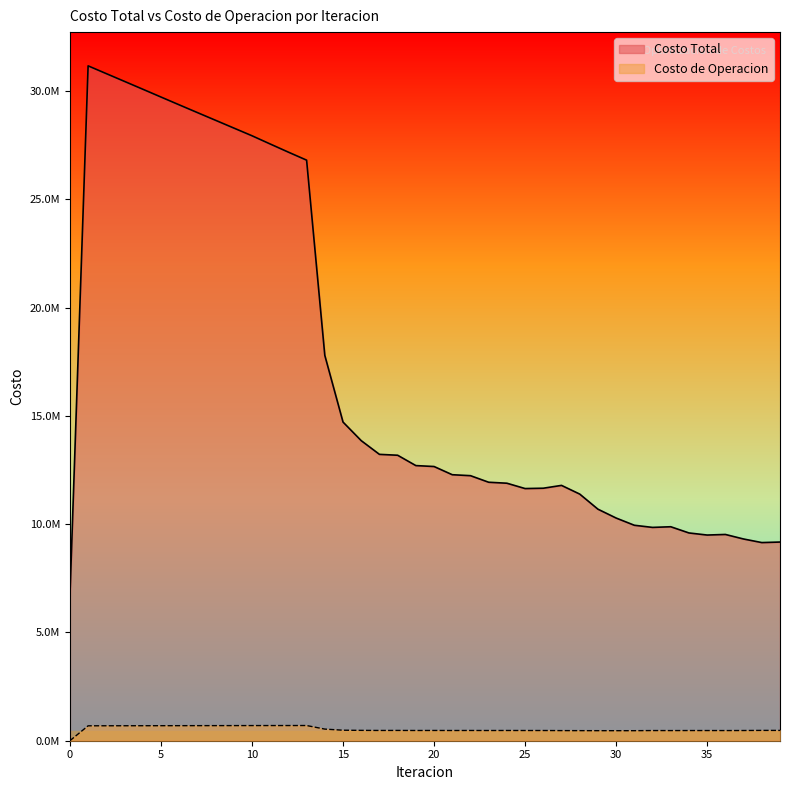

Which label corresponds to the largest value in the chart?

1